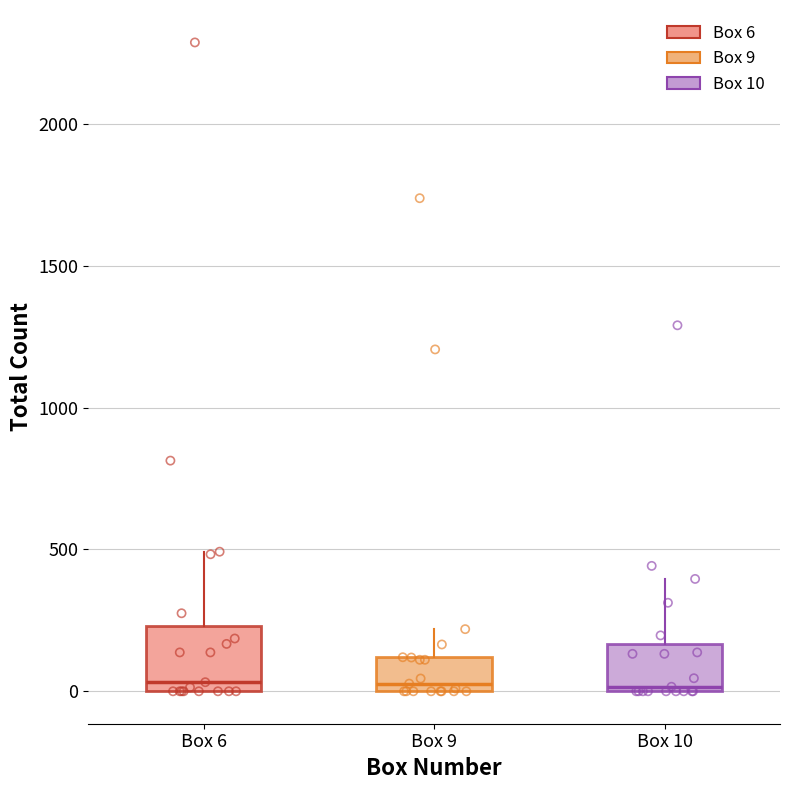

Reading left to right, read every box against the y-axis: the position of its median line, the range the box covers, and the ends of its whiskers. The values are not printed on the chart, so give them approximately, as read against the axis.

Box 6: median 50, box 0 to 250, whiskers 0 to 500
Box 9: median 50, box 0 to 100, whiskers 0 to 200
Box 10: median 0 (just above the box's lower edge), box 0 to 150, whiskers 0 to 400